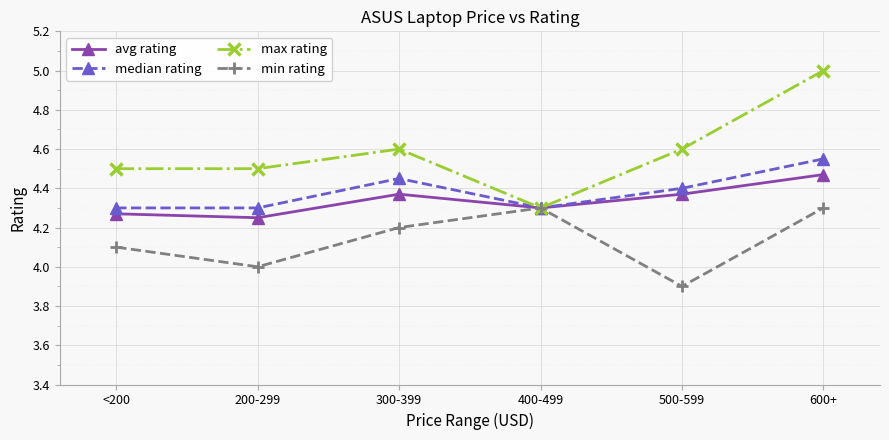

Is it true that median rating equals 2.9 at 300-399?

False